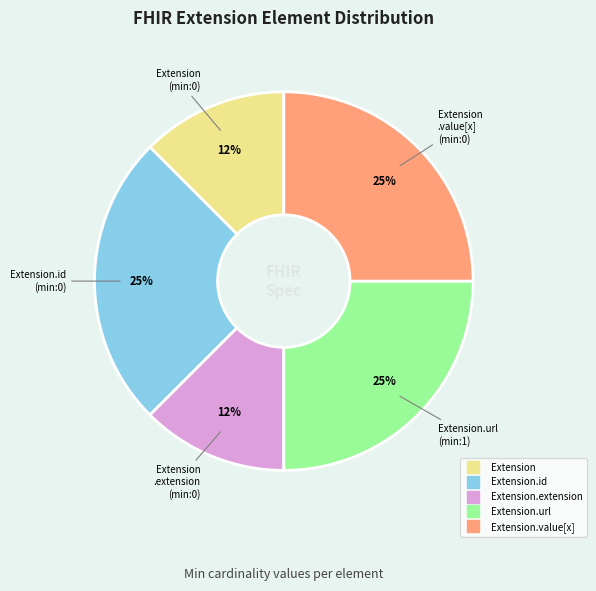

Is there a majority slice in this chart?

No